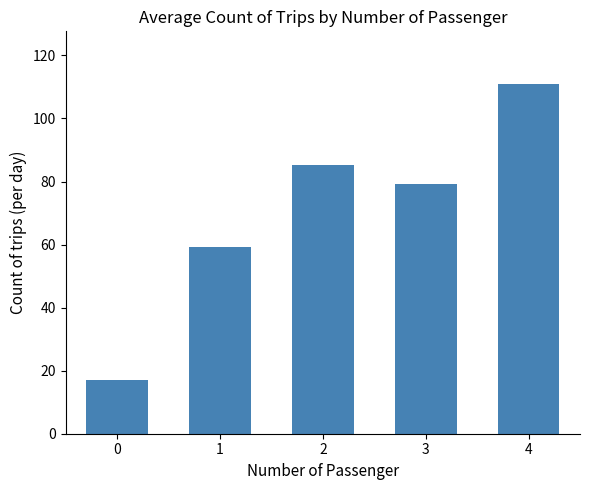

Read the value at 2.

85.4